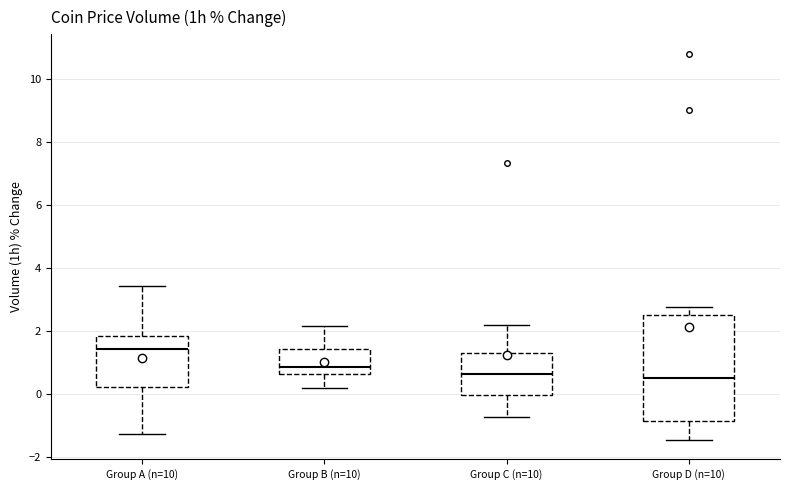

Where does the upper whisker of the box for Group C (n=10) end on the y-axis? The values are not printed on the chart, so give them approximately, as read against the axis.

2.2